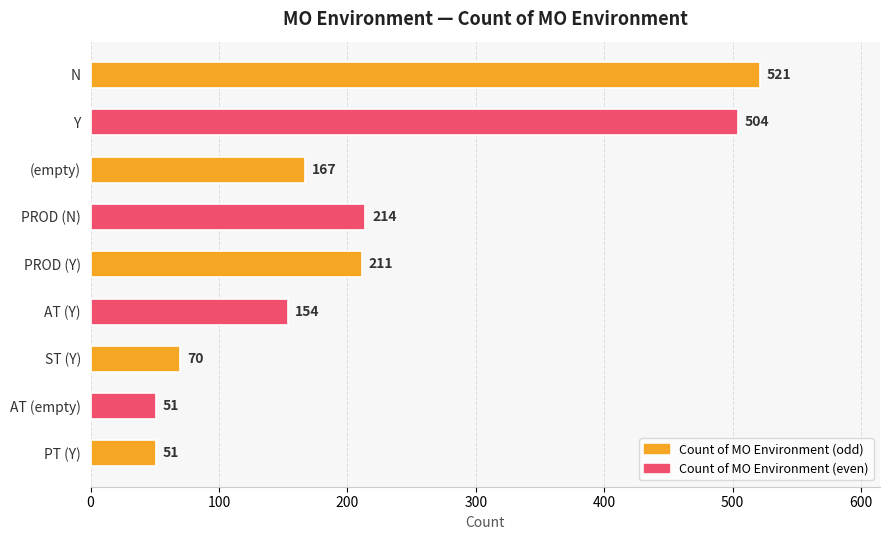

How many data points are less than 167?

4